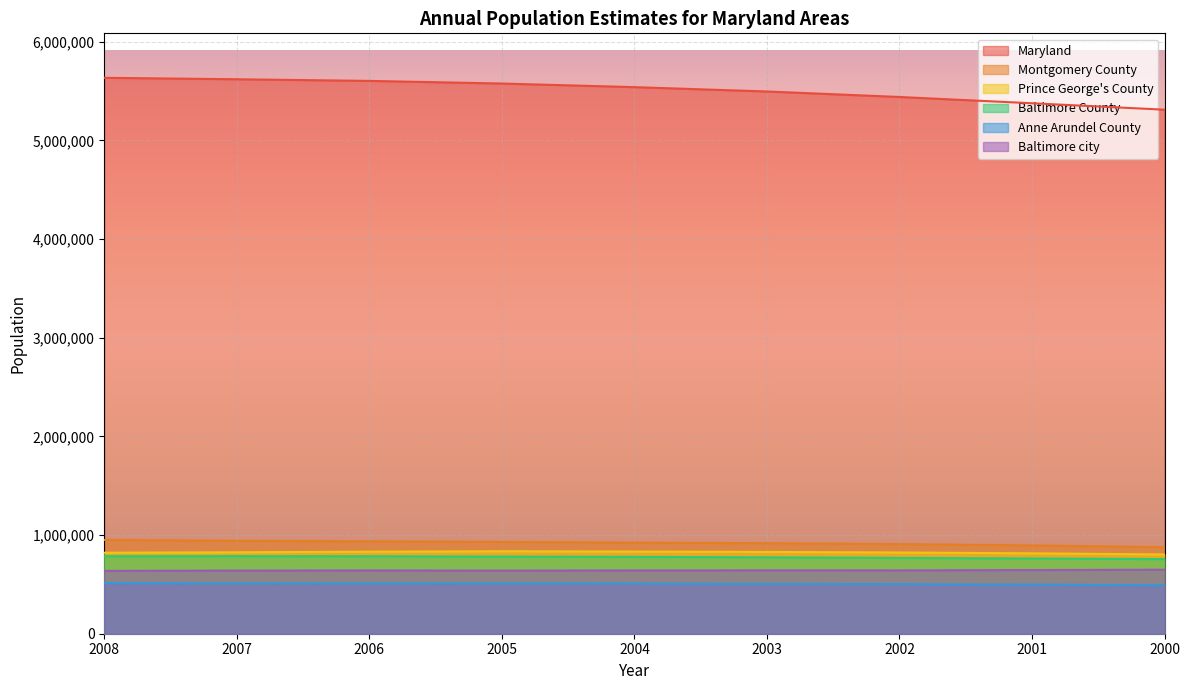

What is the value of the Prince George's County point at the 1st from the left?

820852